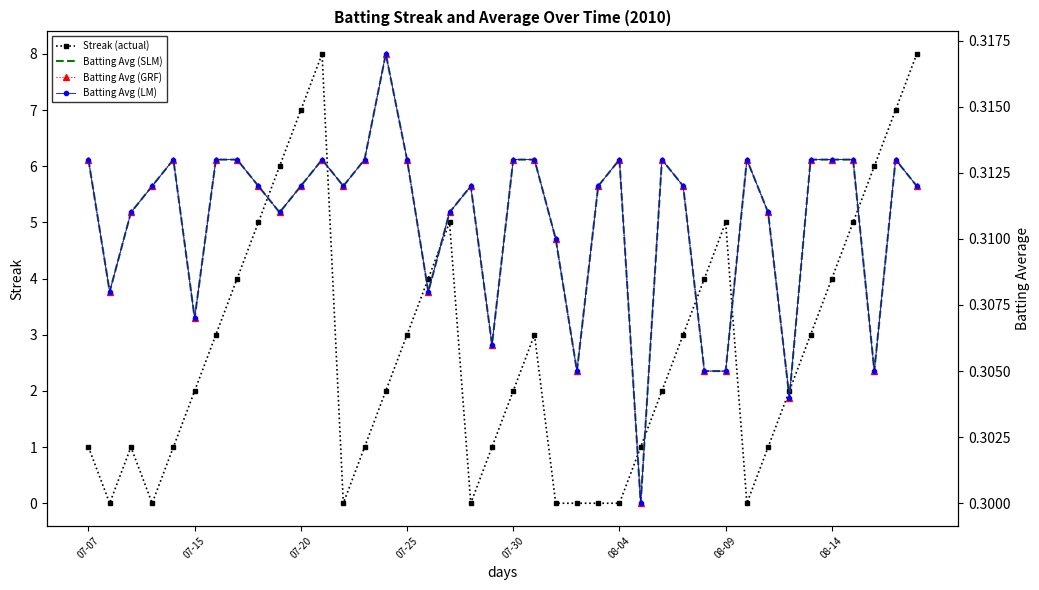

The Batting Average1 series shows 0.3 at 34. True or false?

True